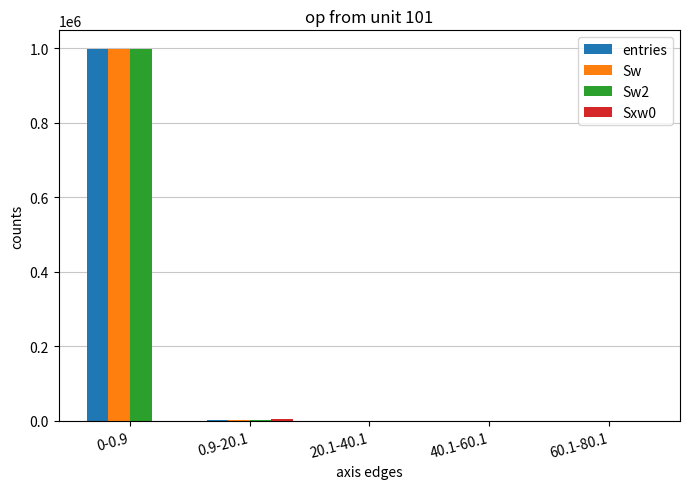

At which label is entries closest to 499409?

0.9-20.1